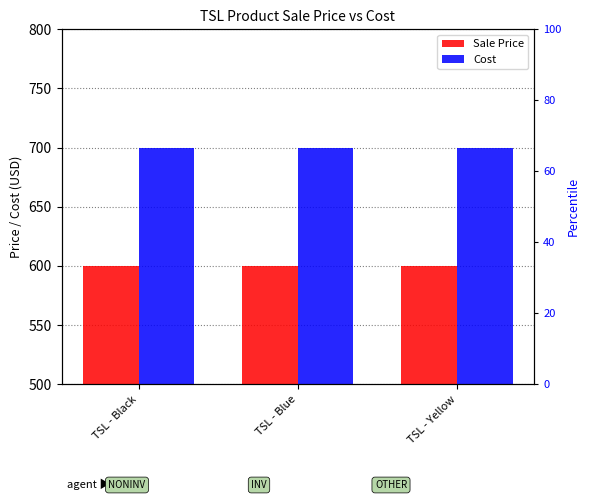

Where is Sale Price nearest to the value 600?

TSL - Black